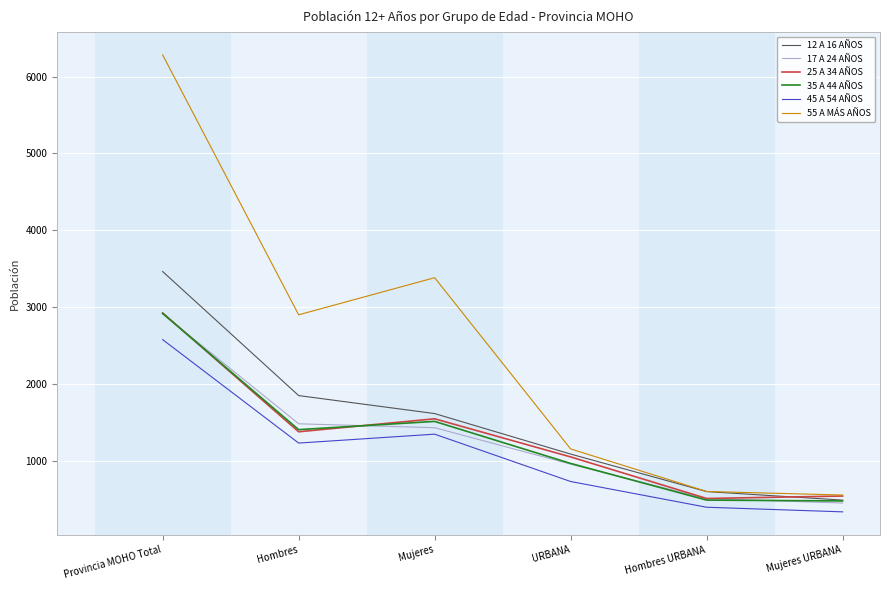

What is the approximate value of 17 A 24 AÑOS at Hombres, to the nearest 100?

1500